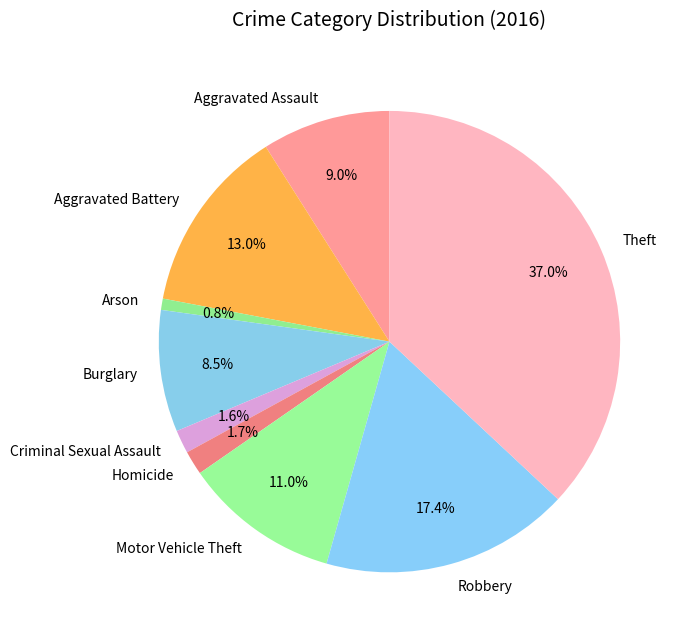

How many segments does this pie chart have?

9